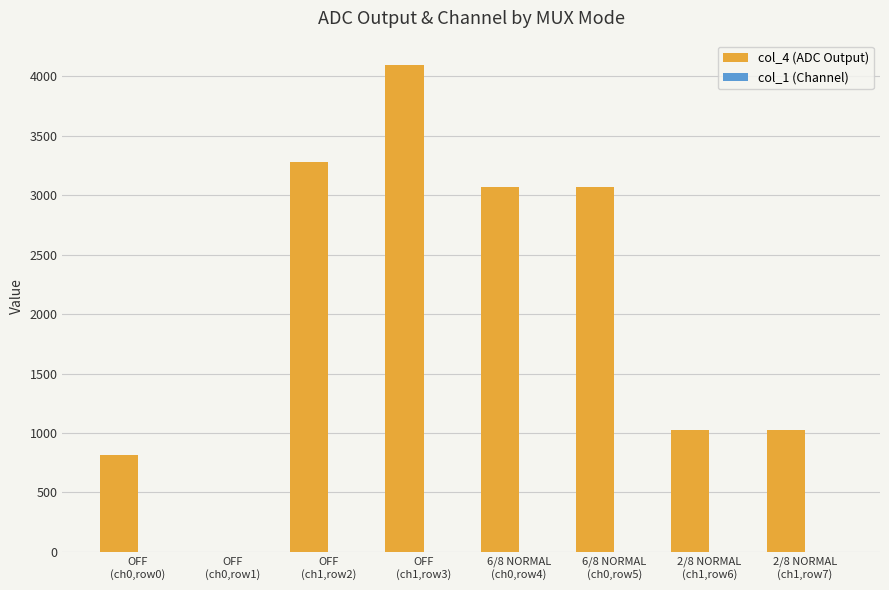

Which series has the largest total across all categories?

col_4 (ADC Output)